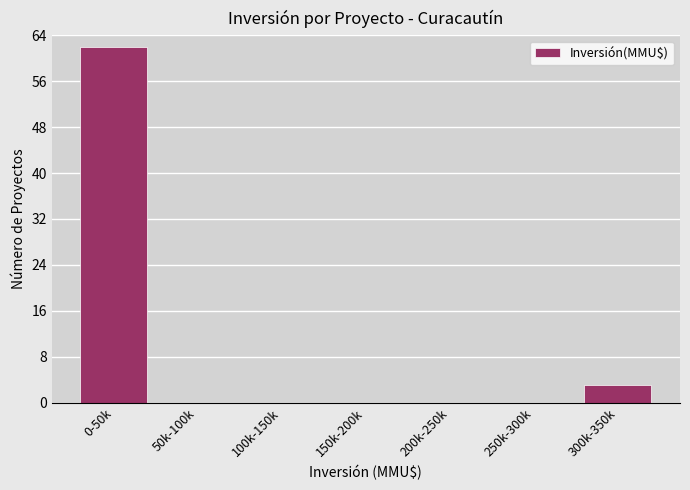

Reading left to right, extract all data points from this chart.

0-50k=62	50k-100k=0	100k-150k=0	150k-200k=0	200k-250k=0	250k-300k=0	300k-350k=3